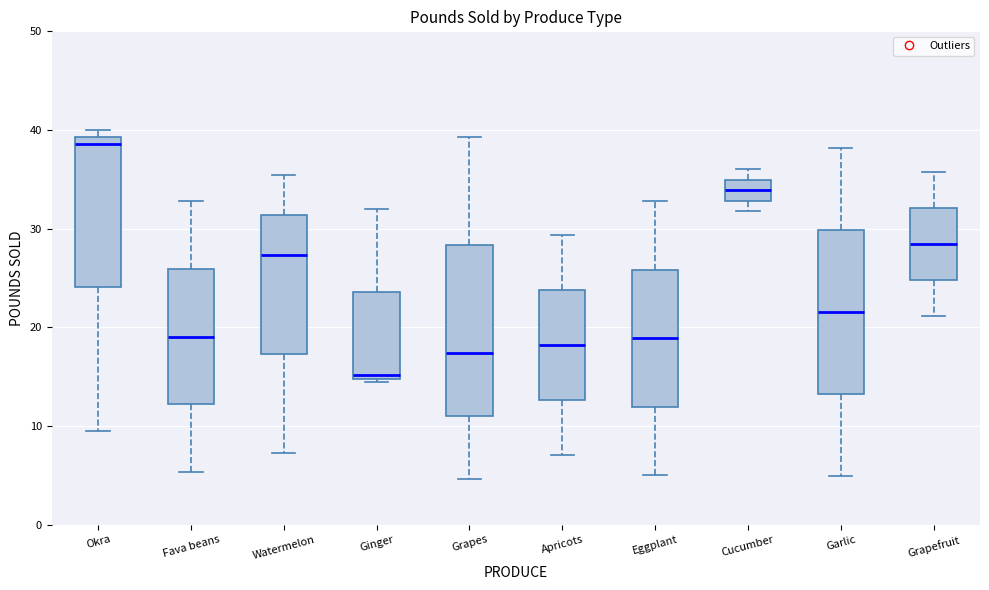

Reading left to right, read every box against the y-axis: the position of its median line, the range the box covers, and the ends of its whiskers. The values are not printed on the chart, so give them approximately, as read against the axis.

Okra: median 39 (just below the box's upper edge), box 24 to 39, whiskers 10 to 40
Fava beans: median 19, box 12 to 26, whiskers 5 to 33
Watermelon: median 27, box 17 to 31, whiskers 7 to 35
Ginger: median 15 (just above the box's lower edge), box 15 to 24, whiskers 14 to 32
Grapes: median 17, box 11 to 28, whiskers 5 to 39
Apricots: median 18, box 13 to 24, whiskers 7 to 29
Eggplant: median 19, box 12 to 26, whiskers 5 to 33
Cucumber: median 34, box 33 to 35, whiskers 32 to 36
Garlic: median 22, box 13 to 30, whiskers 5 to 38
Grapefruit: median 28, box 25 to 32, whiskers 21 to 36